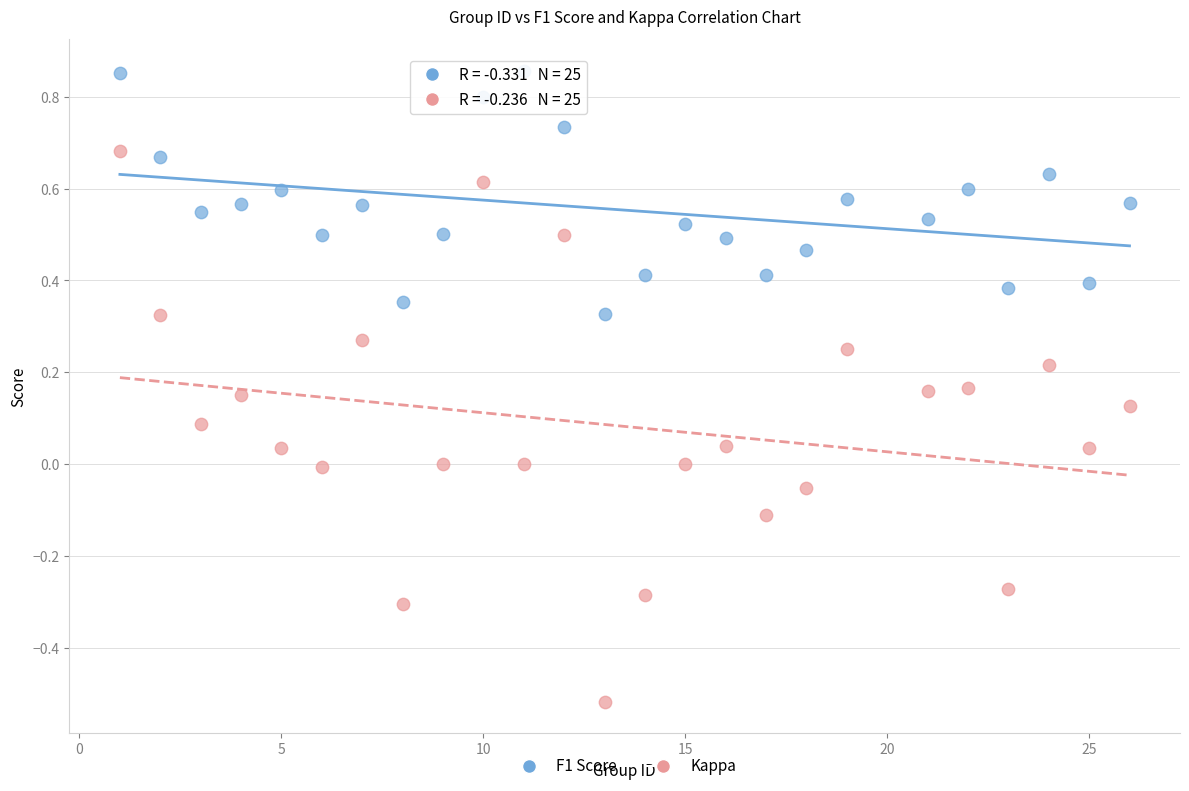

Which series has the largest Y range (max minus min)?

Kappa